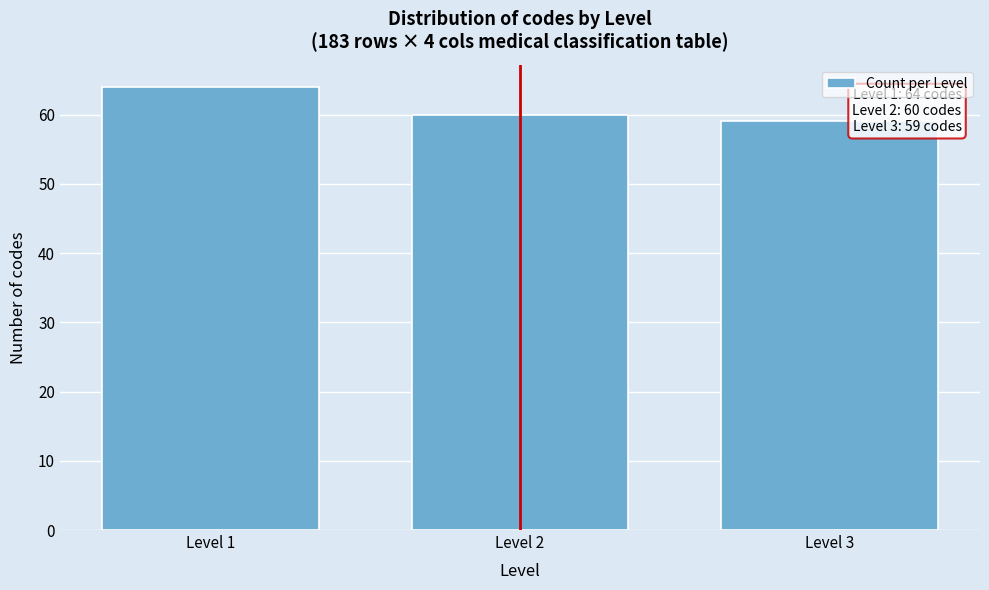

Reading left to right, list all the values displayed in this chart.

Level 1=64	Level 2=60	Level 3=59